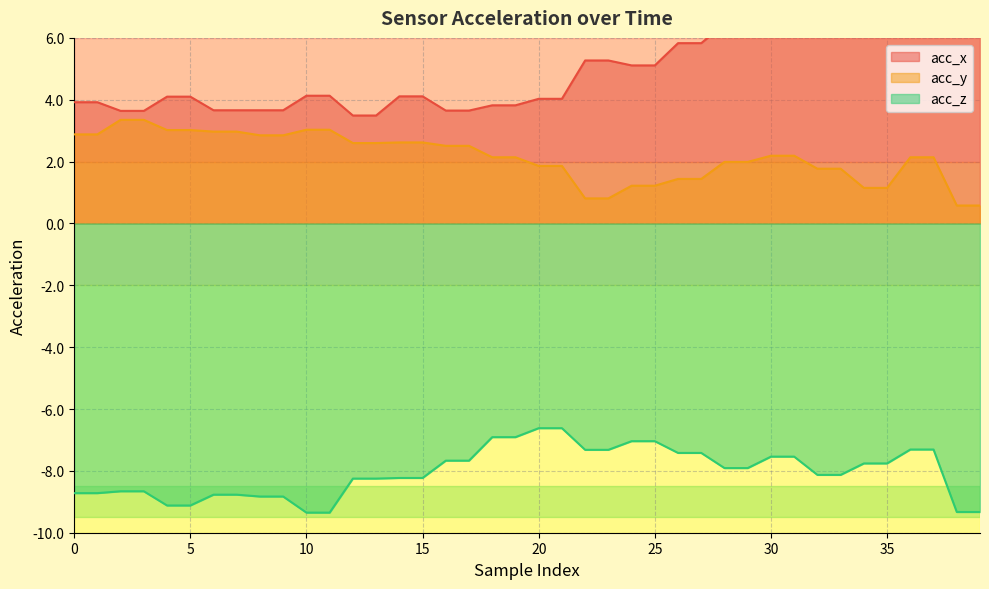

What is the lowest value of the acc_y series?

0.6